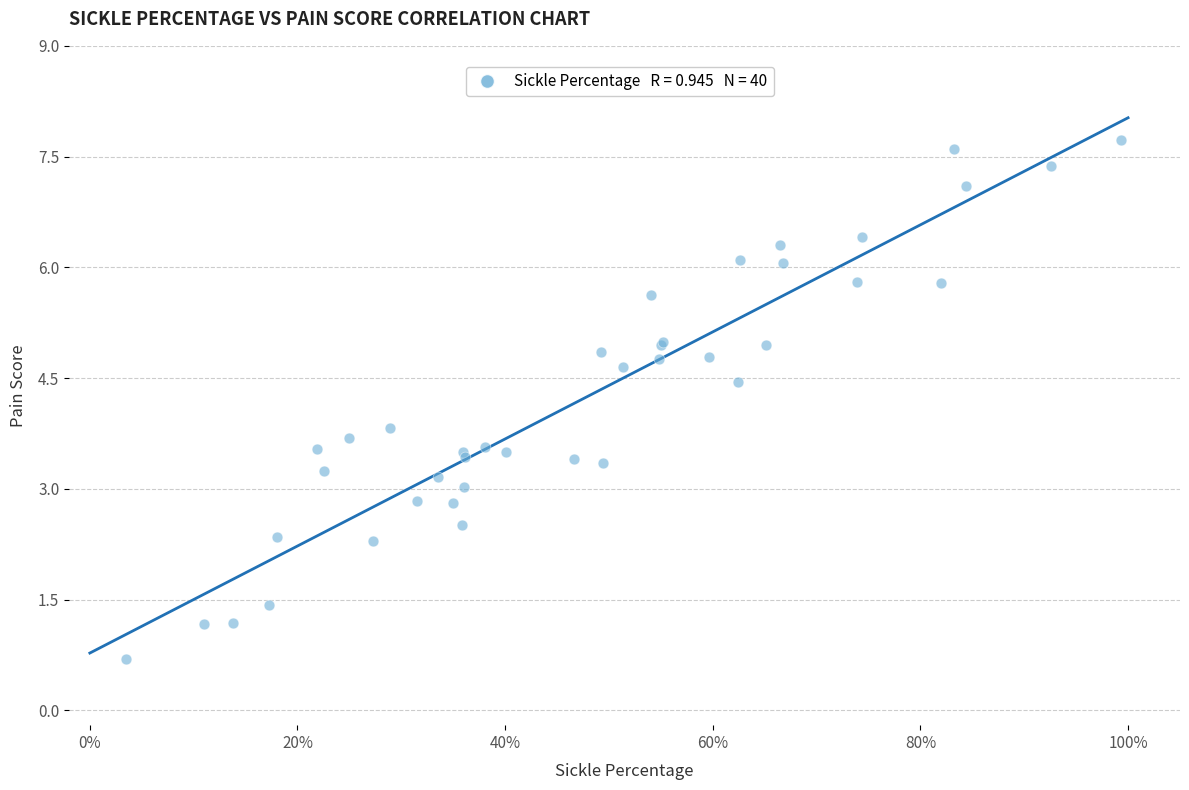

What Y value in the scatter plot is closest to 4?

3.8